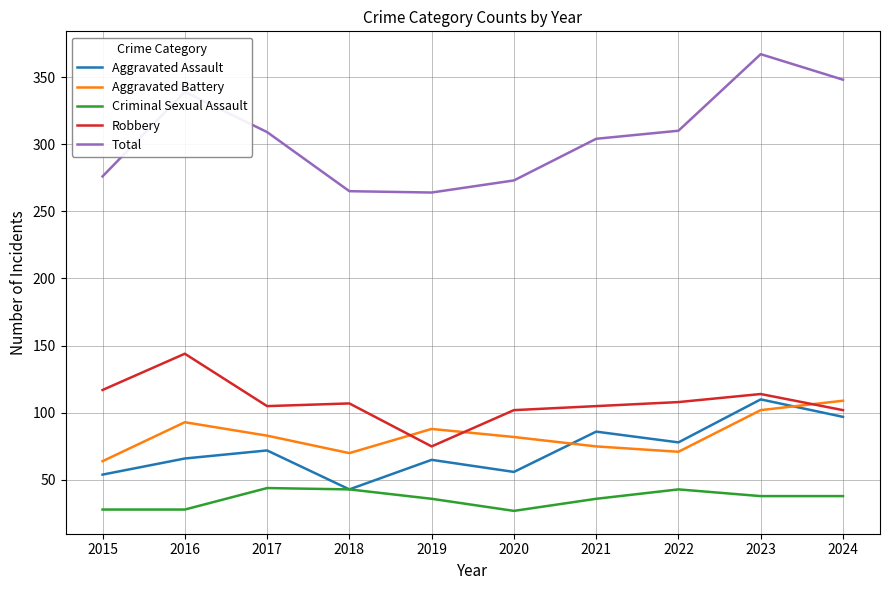

What is the sum of all Robbery values?

1079